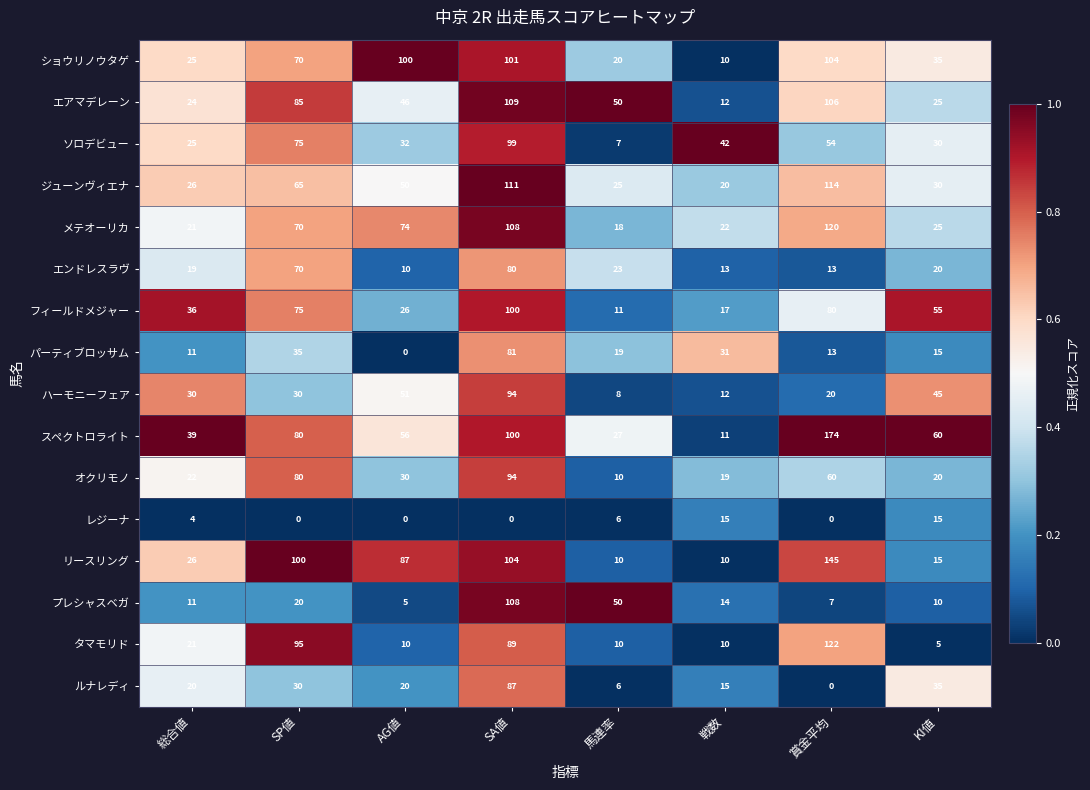

Rank the categories by ジューンヴィエナ value from highest to lowest.

賞金平均, SA値, SP値, AG値, KI値, 総合値, 馬連率, 戦数